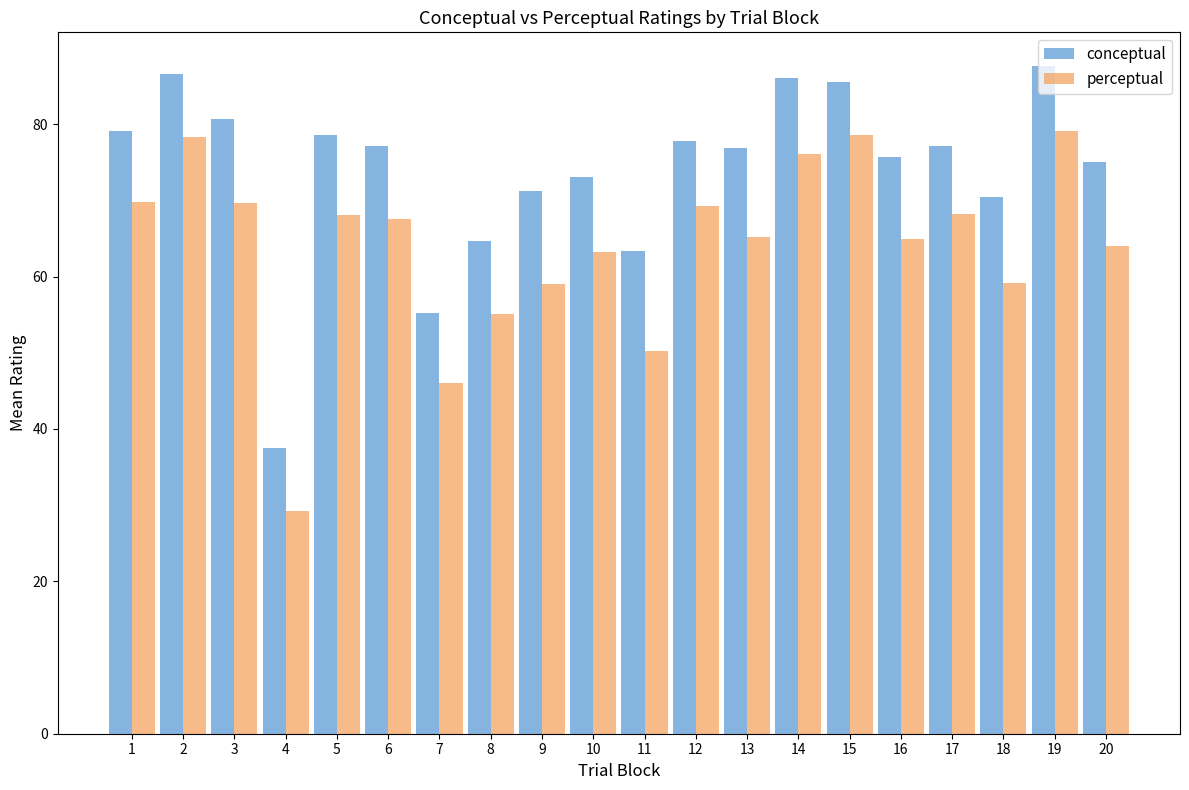

What is the average value of the conceptual series?

74.0